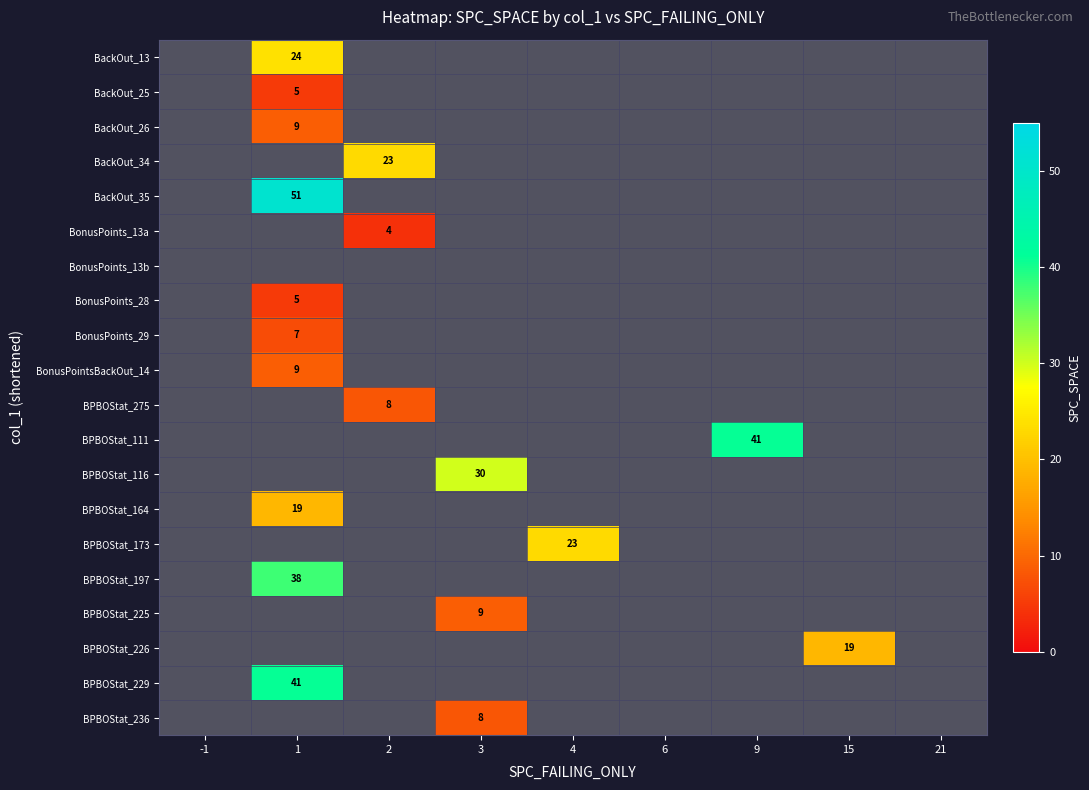

The BPBOStat_229 series shows 41 at 1. True or false?

True